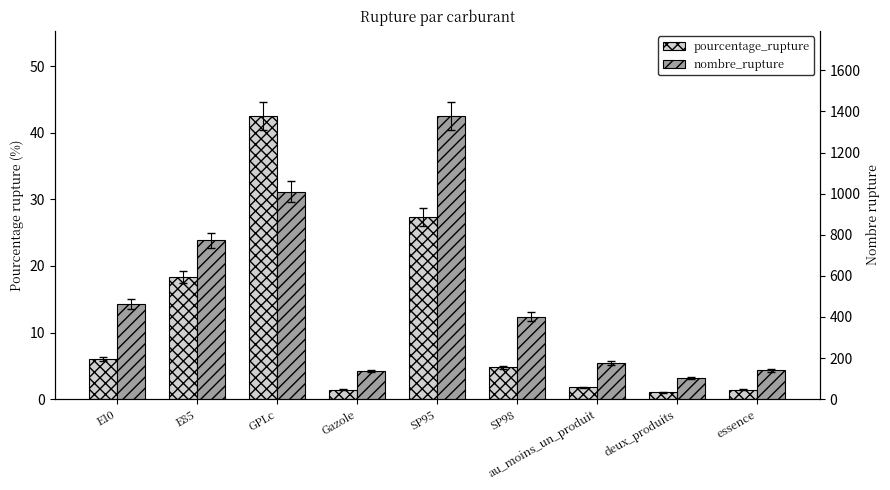

What is the value of the pourcentage_rupture bar at the 5th from the left?

27.4